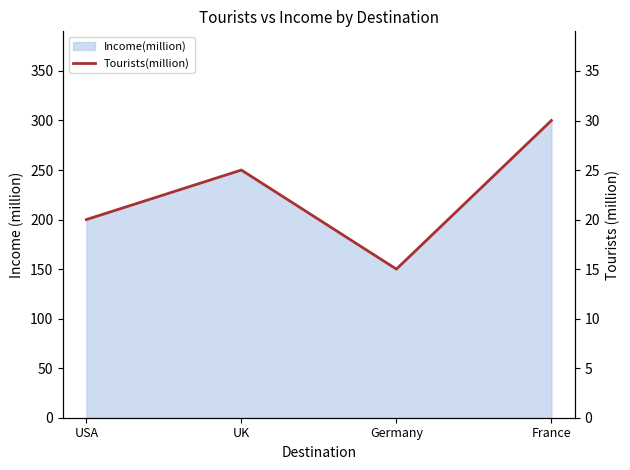

What is the minimum value shown in the chart?

15